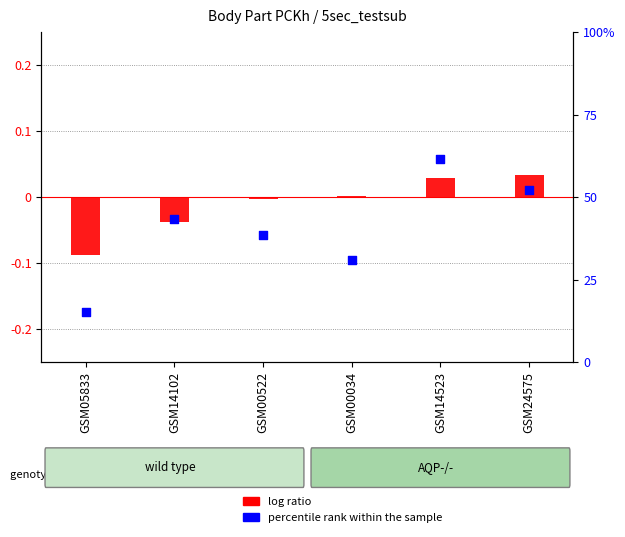

What are all the series names shown in the legend?

log ratio, percentile rank within the sample